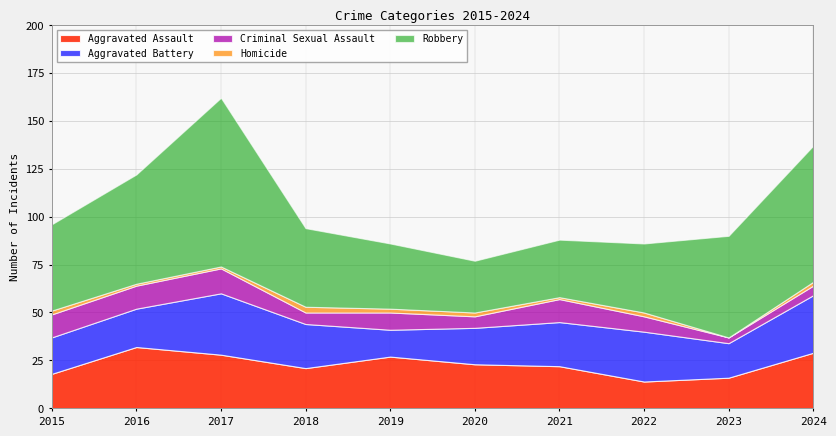

Where is Aggravated Assault nearest to the value 23?

2020